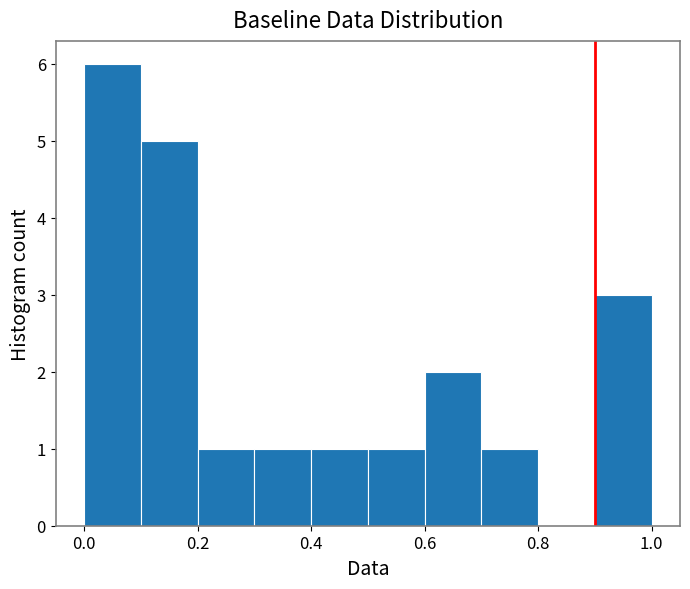

What is the height of the bar covering 0.4 to 0.5 on the x-axis? The values are not printed on the chart, so give them approximately, as read against the axis.

1